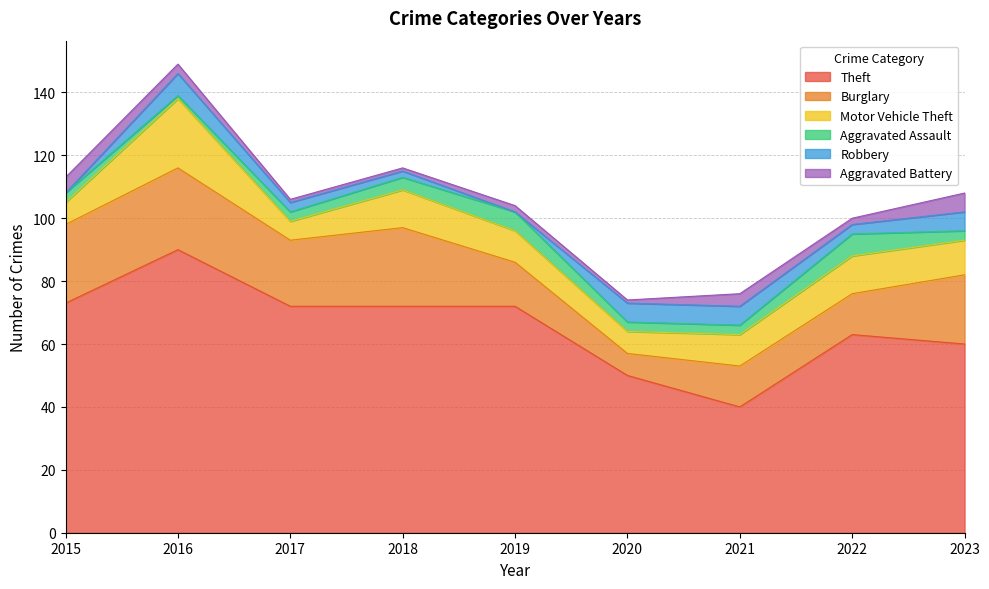

What is the sum of the Burglary values at 2015 and 2017?

46